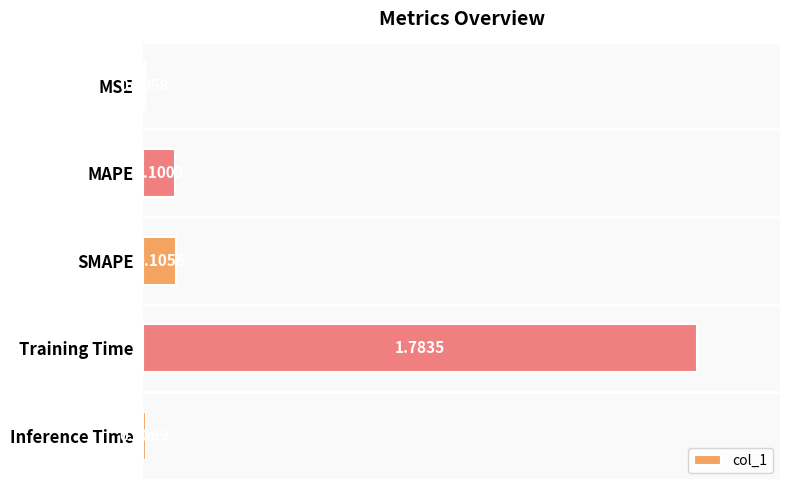

Which category has the highest value across all series?

Training Time